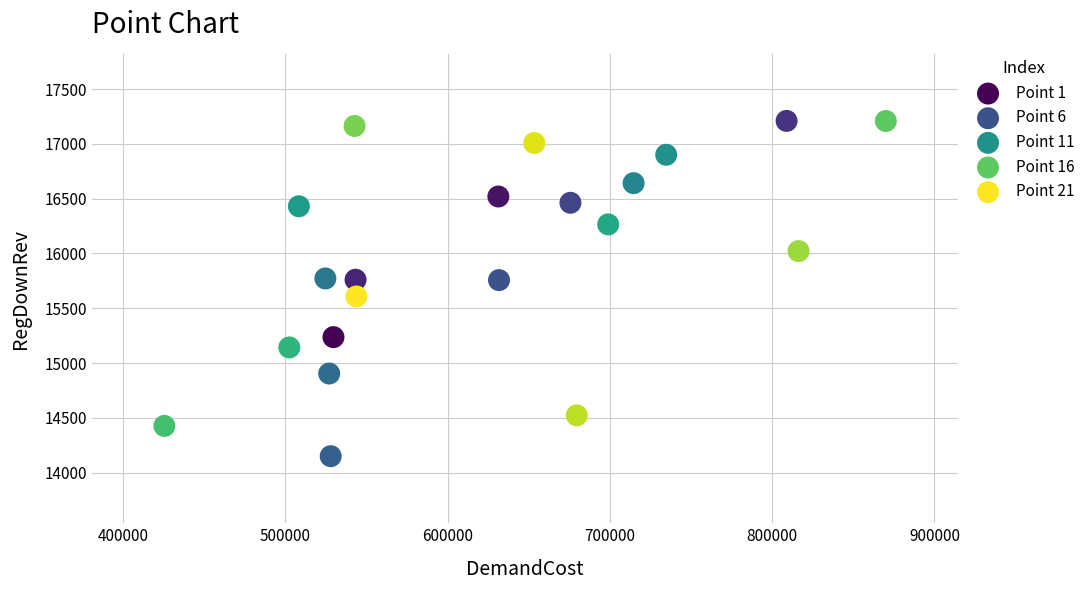

What is the range of X values (max minus min)?

444488.2